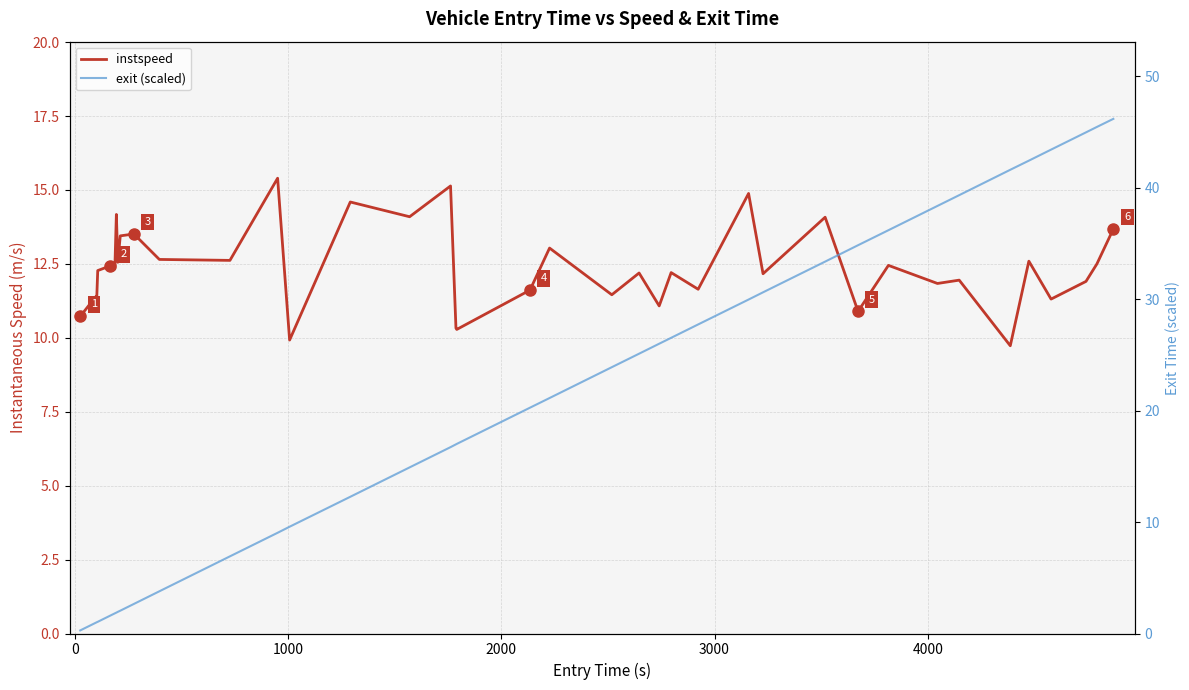

What is the minimum value for instspeed?

9.7